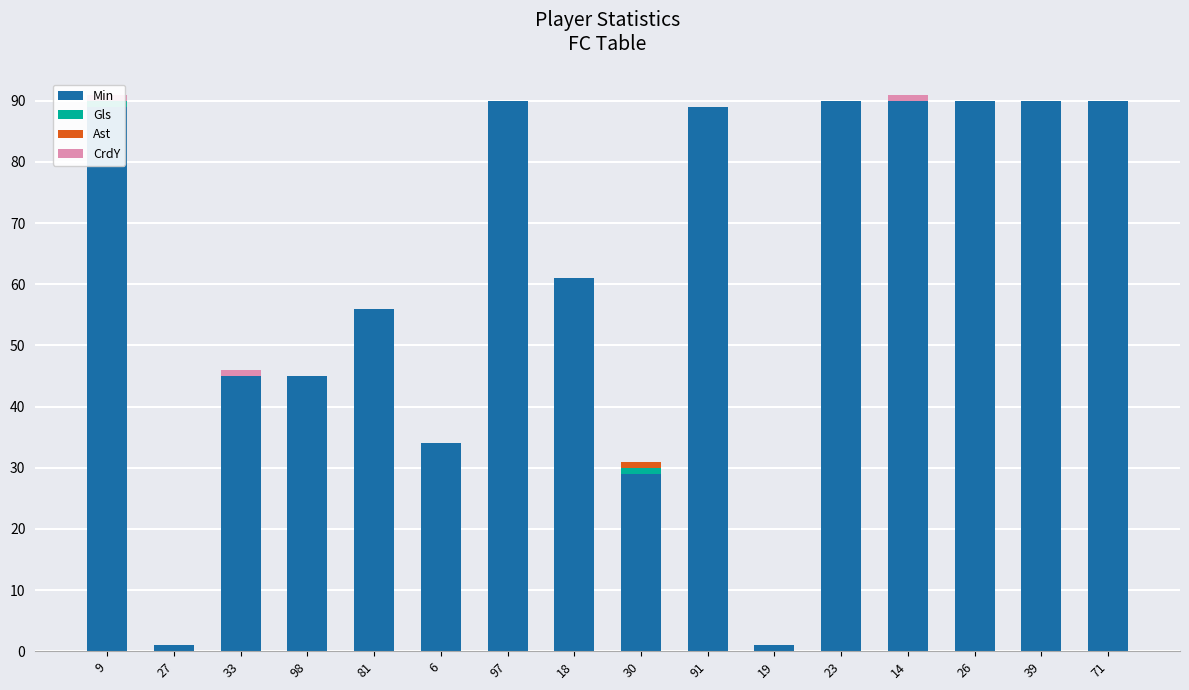

What is the total value across all series at 26?

90